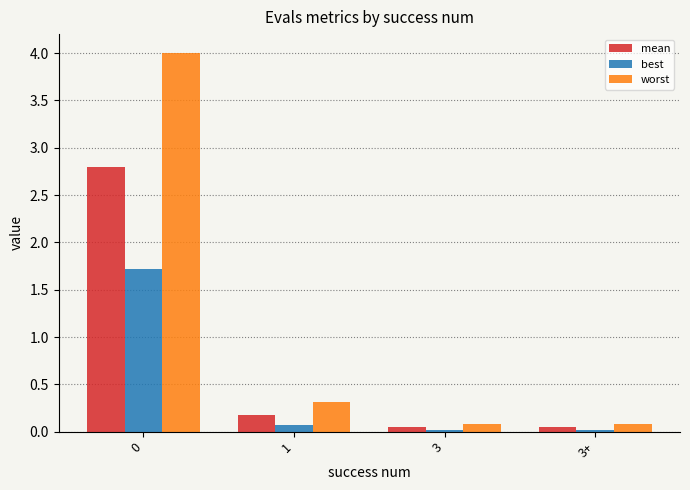

True or false: best has a value of 0.0 at 3+.

True